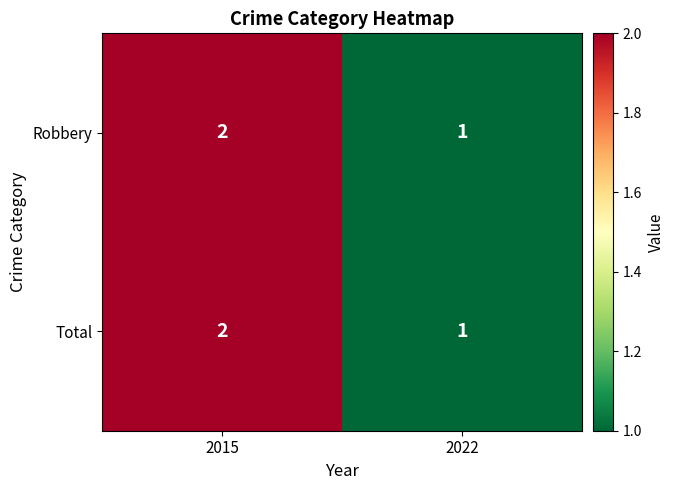

At which category is the sum across all series the highest?

2015